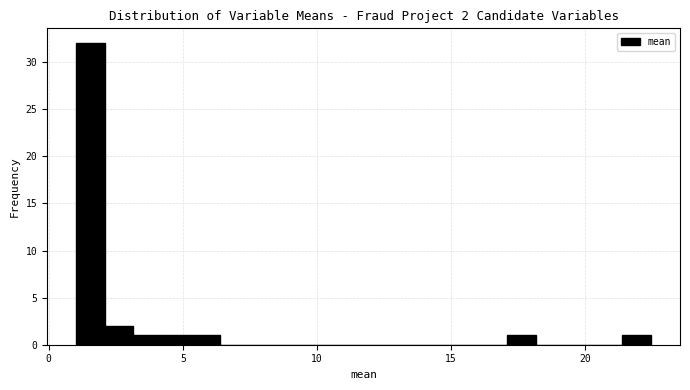

Around what value on the x-axis is the tallest bar? Give the approximate position of its centre, as read against the axis.

1.5